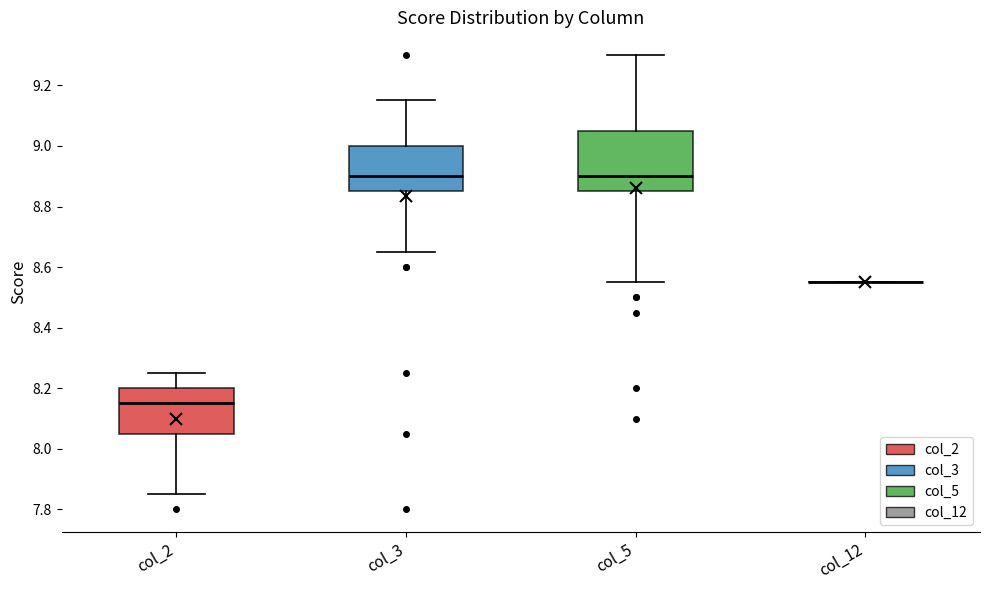

Reading left to right, read every box against the y-axis: the position of its median line, the range the box covers, and the ends of its whiskers. The values are not printed on the chart, so give them approximately, as read against the axis.

col_2: median 8.16, box 8.06 to 8.20, whiskers 7.86 to 8.26
col_3: median 8.90, box 8.86 to 9.00, whiskers 8.66 to 9.16
col_5: median 8.90, box 8.86 to 9.06, whiskers 8.56 to 9.30
col_12: box collapsed to a line at 8.56, whiskers 8.56 to 8.56